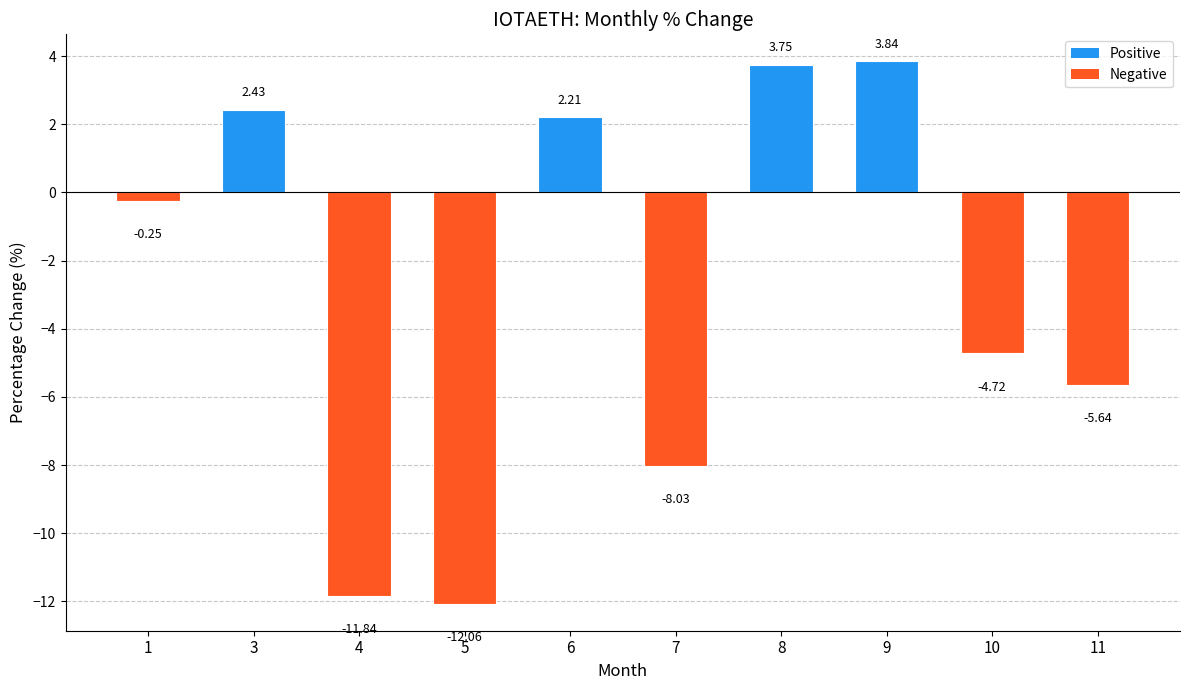

What is the difference between the maximum and minimum values?

15.9